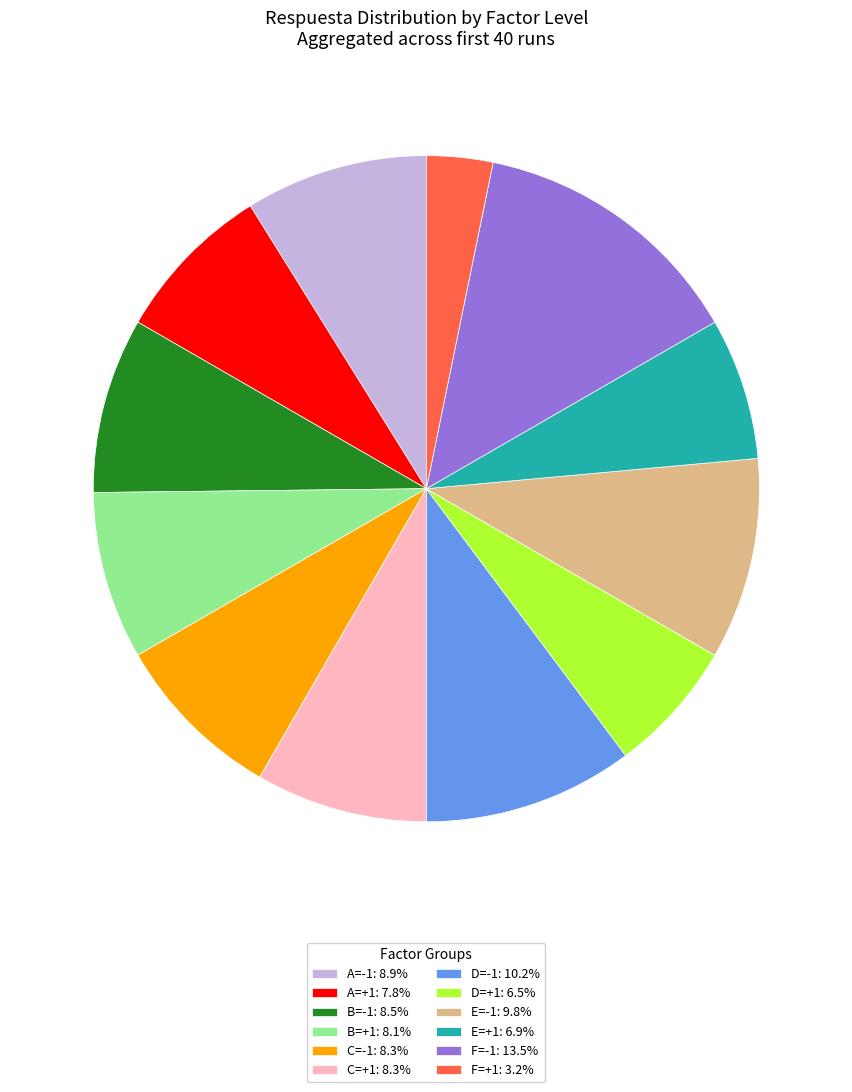

Is there any slice that represents more than half of the pie?

No